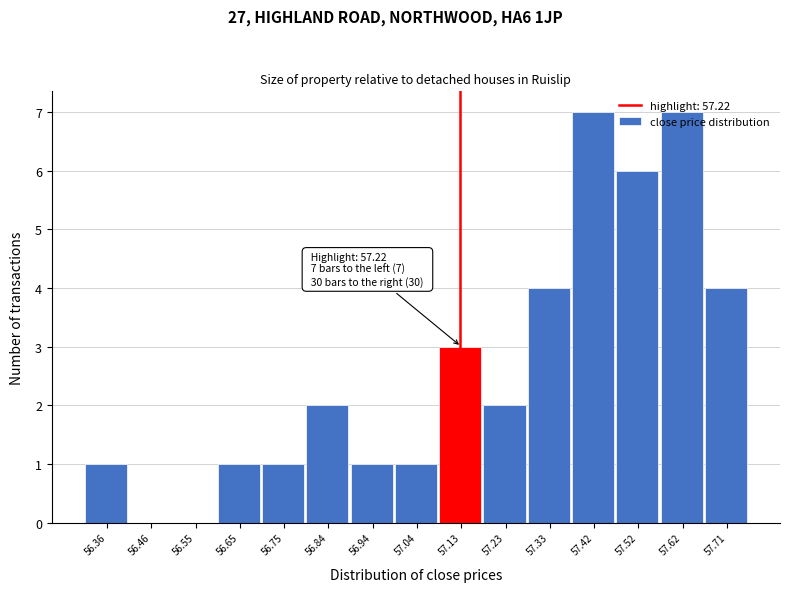

Is it true that the value at 56.55 is 0?

True